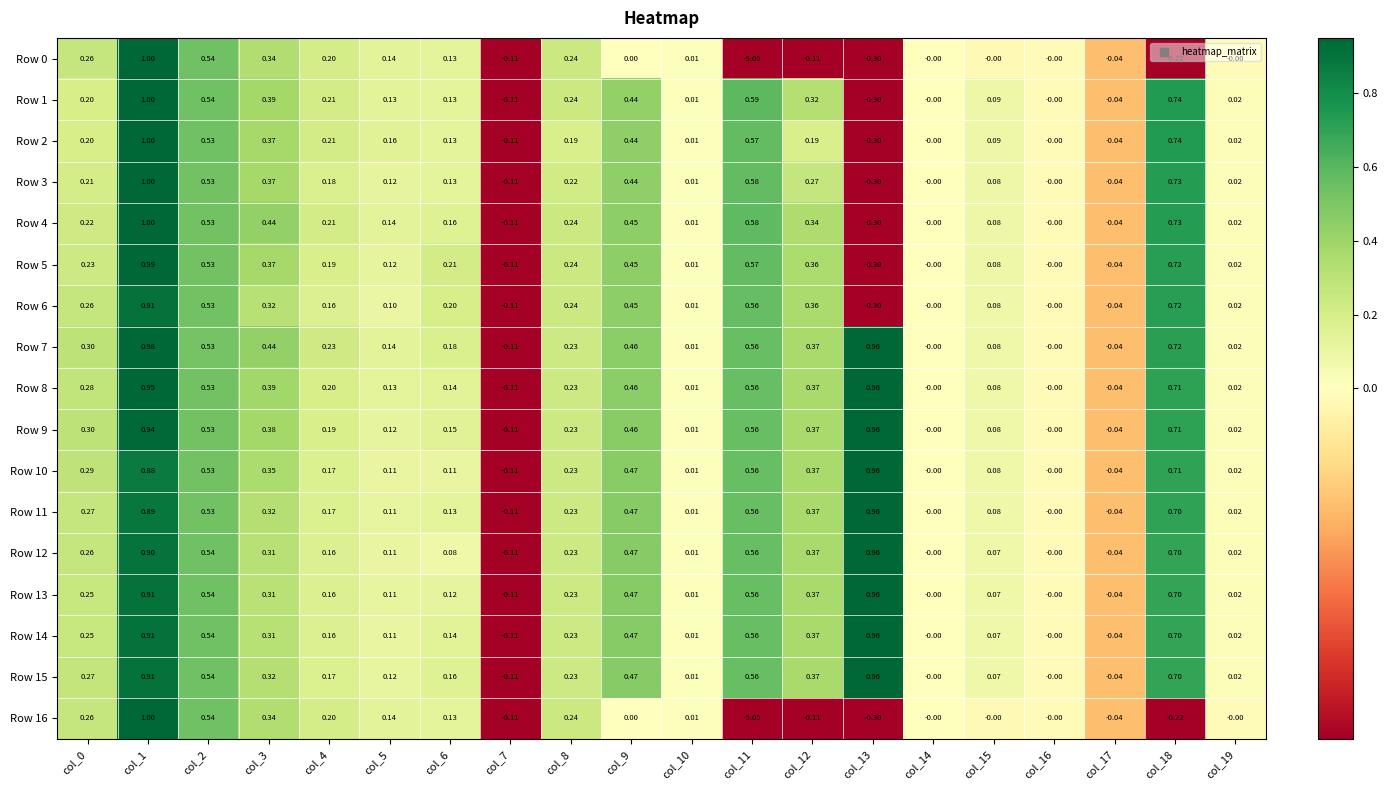

Is the value of Row 1 at col_8 greater than the value of Row 10 at col_5?

Yes